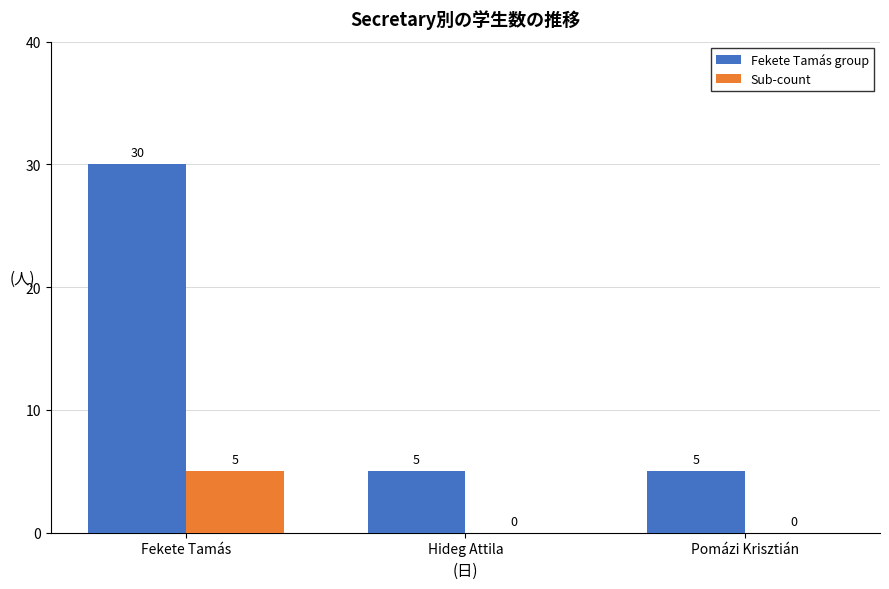

What is the total value across all series at Fekete Tamás?

35